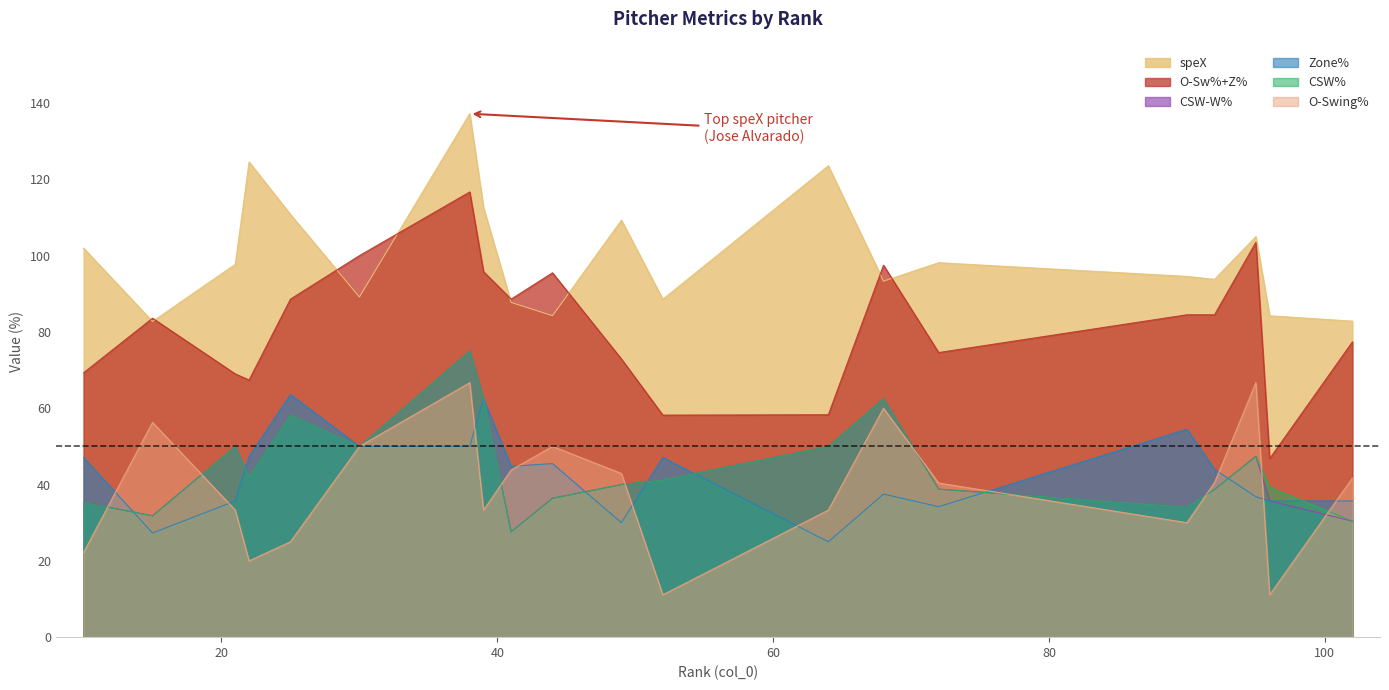

What is the lowest value of the O-Sw%+Z% series?

46.8